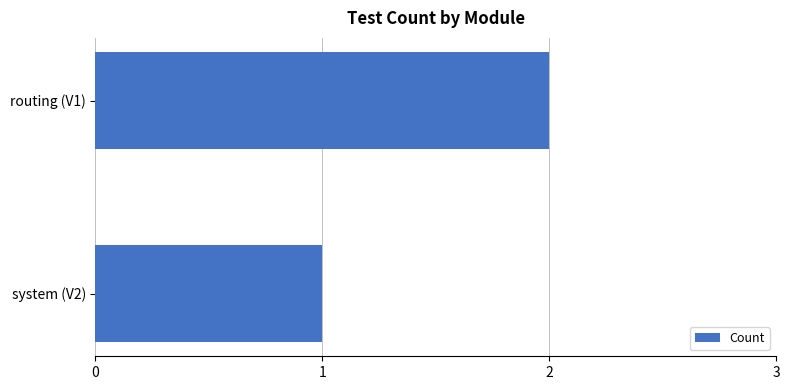

What is the label of the 1st bar from the bottom?

system (V2)